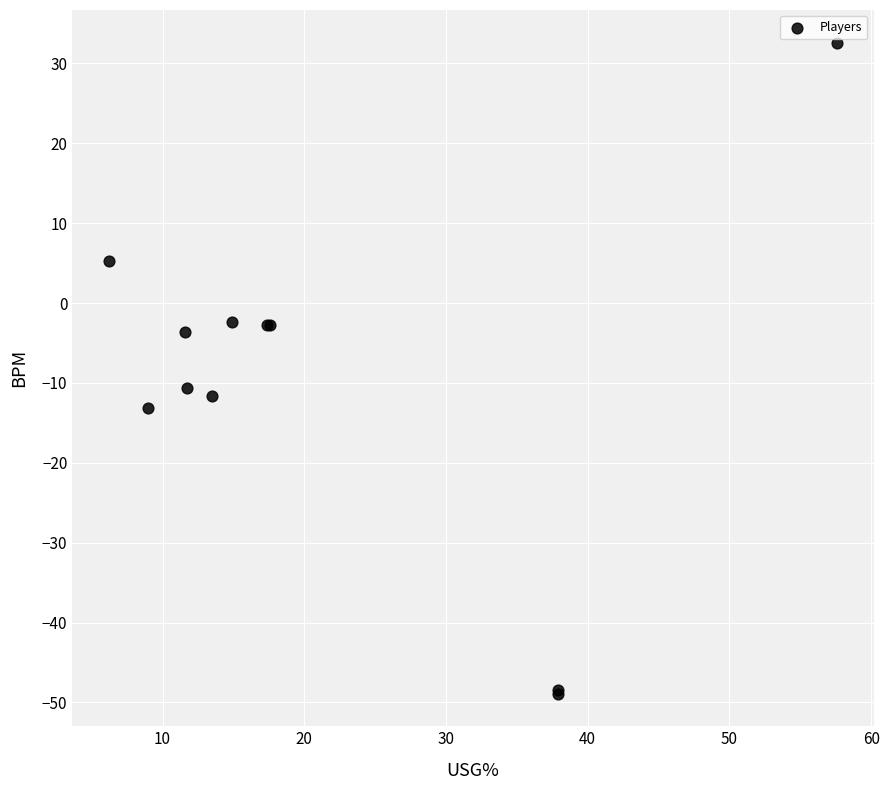

What Y value in the scatter plot is closest to -8?

-10.7